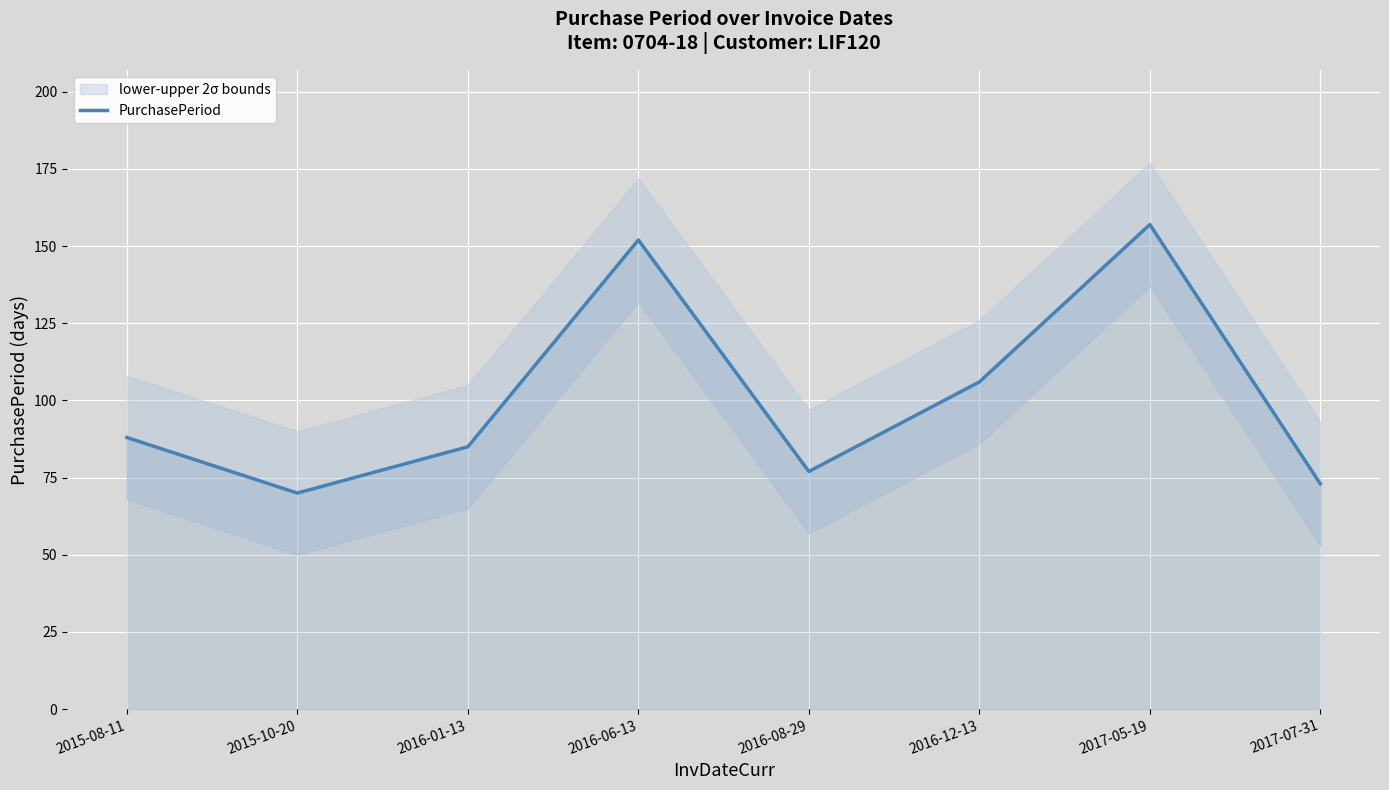

What is the sum of all values?

808